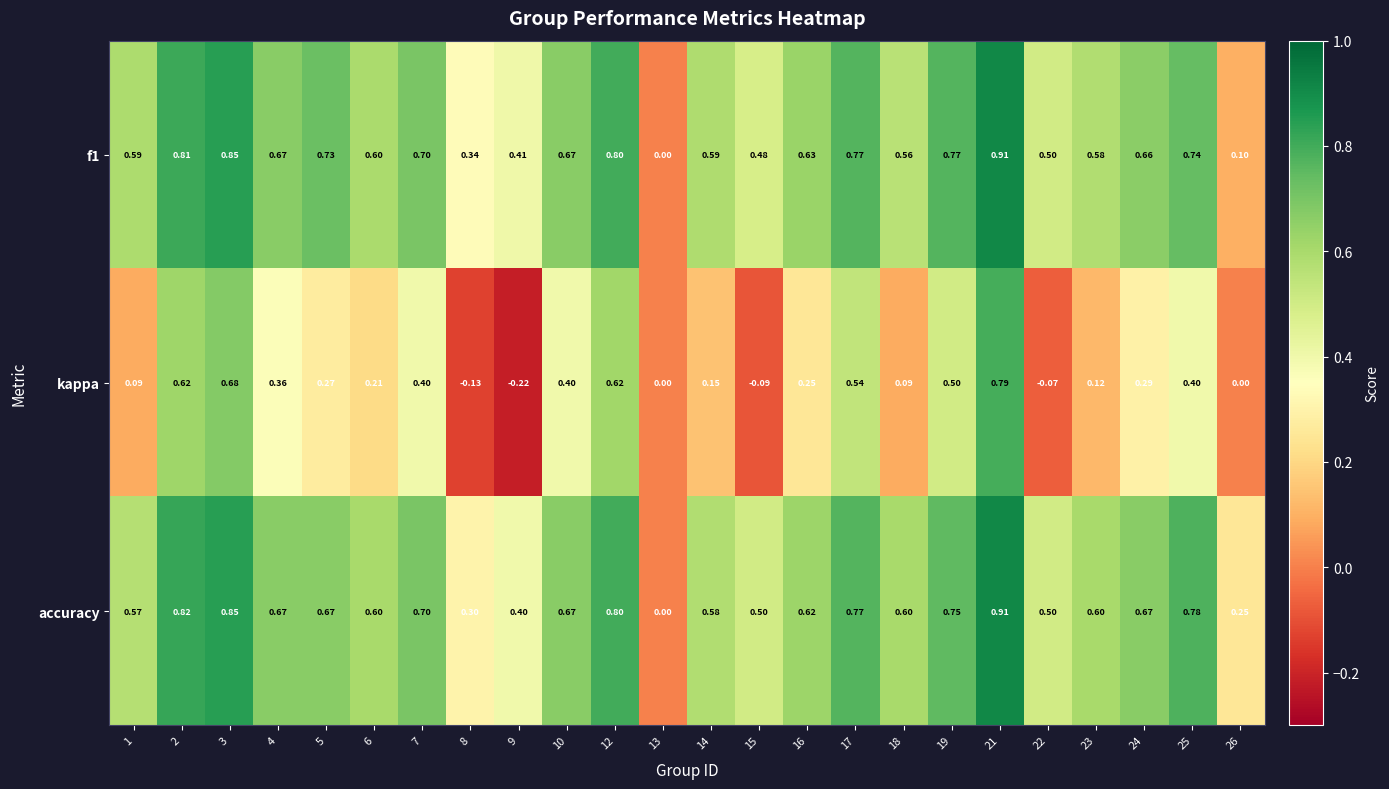

Between 4 and 14, which series saw the biggest shift?

kappa